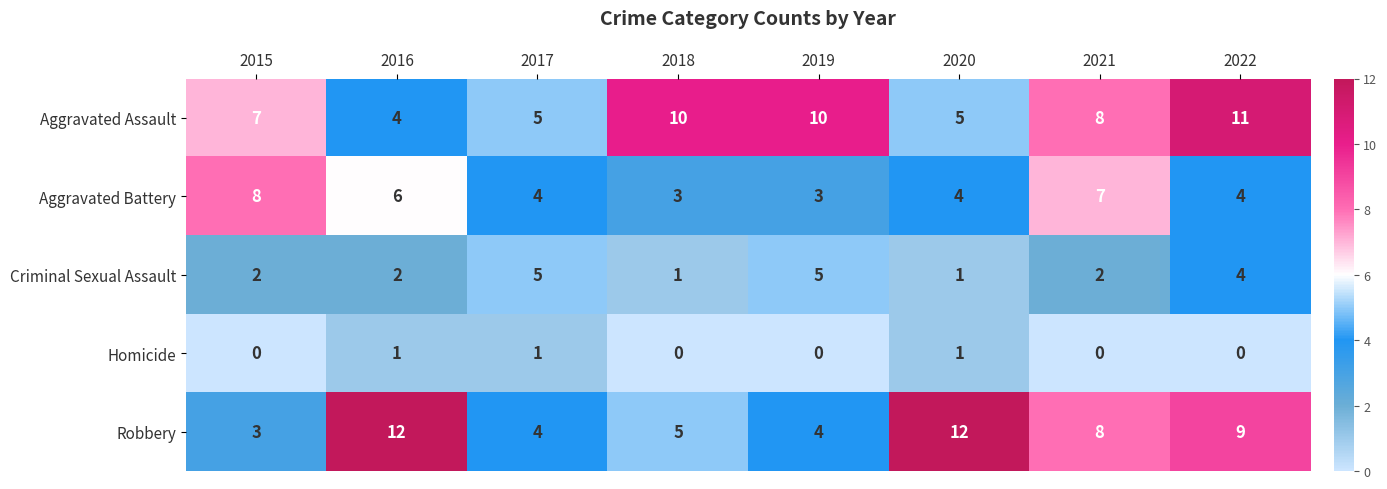

Which series has the largest total across all categories?

Aggravated Assault